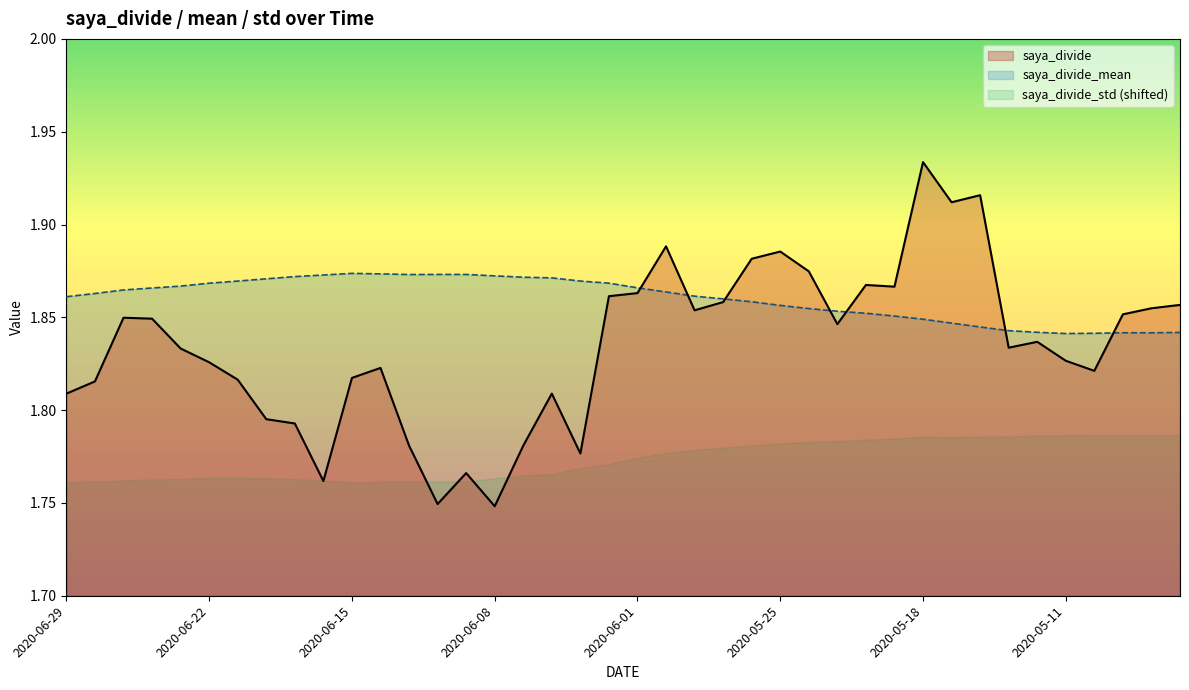

List the series in order of their peak value, highest first.

saya_divide, saya_divide_mean, saya_divide_std (shifted)